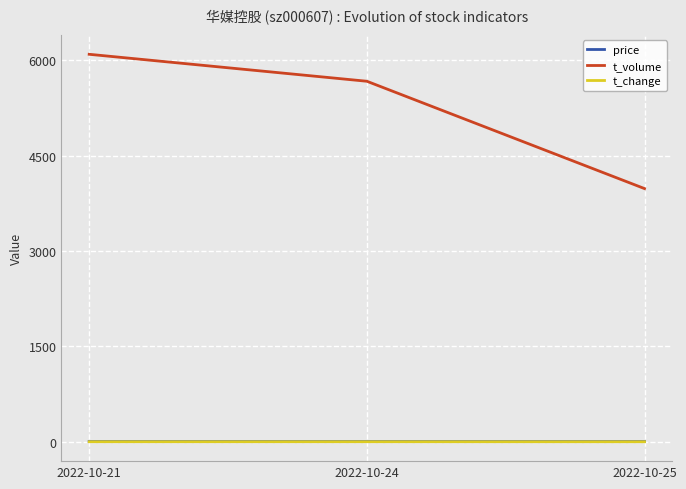

What is the lowest value of the price series?

4.3